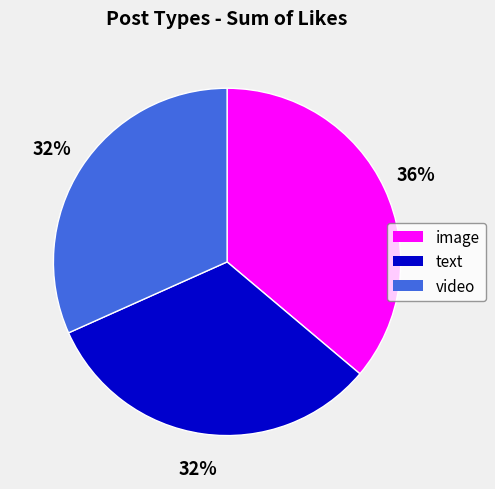

Count the number of slices in the pie.

3